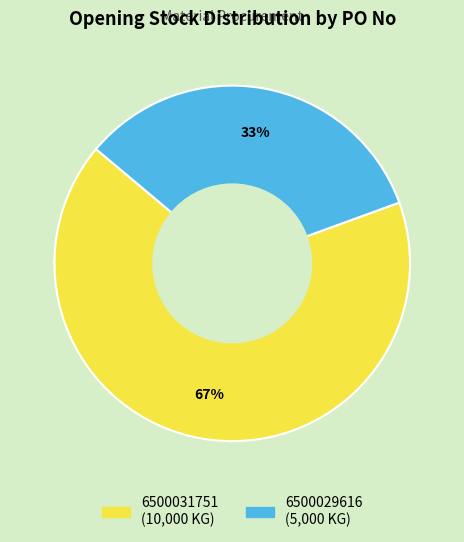

Rank the categories by value from highest to lowest.

6500031751, 6500029616